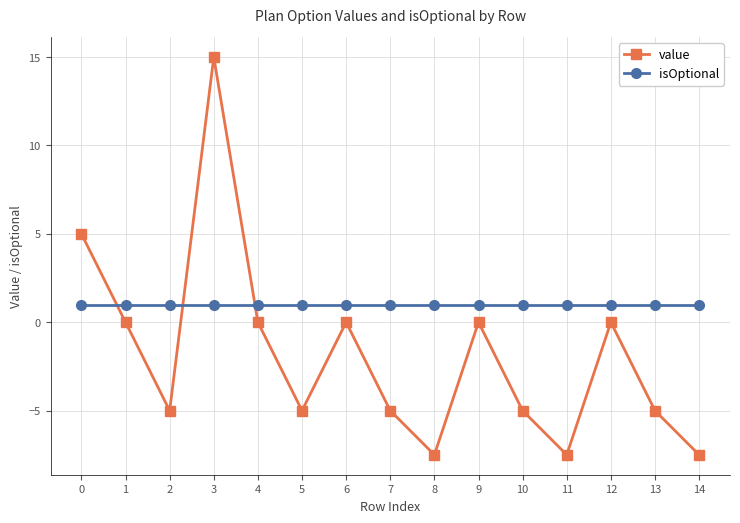

True or false: value has a value of -7.0 at 10.

False